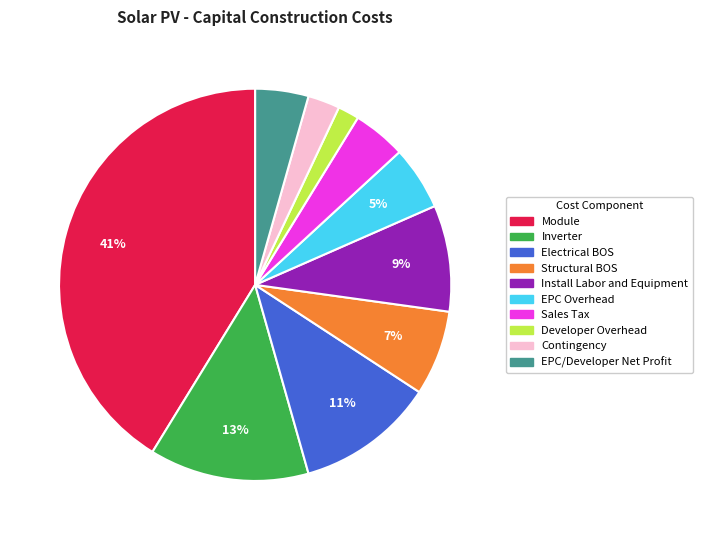

Combined, do Electrical BOS and Inverter account for over 50%?

No